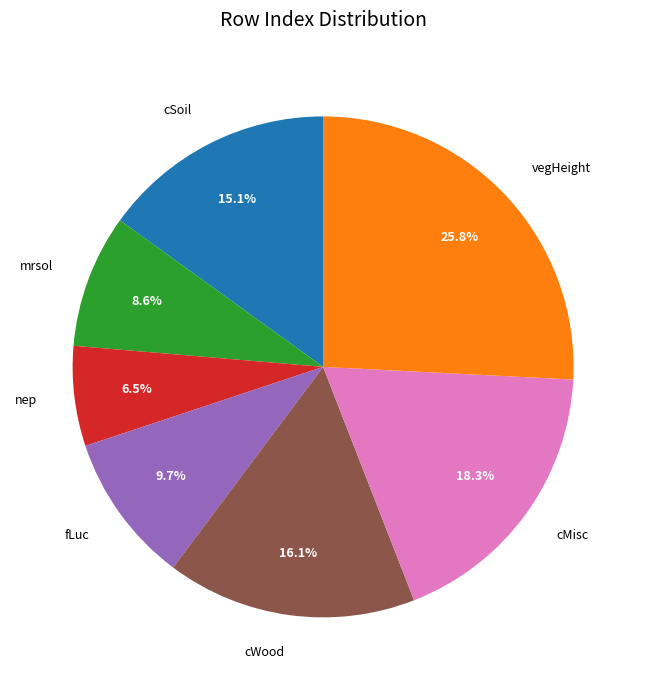

True or false: fLuc accounts for 1% of the total.

False